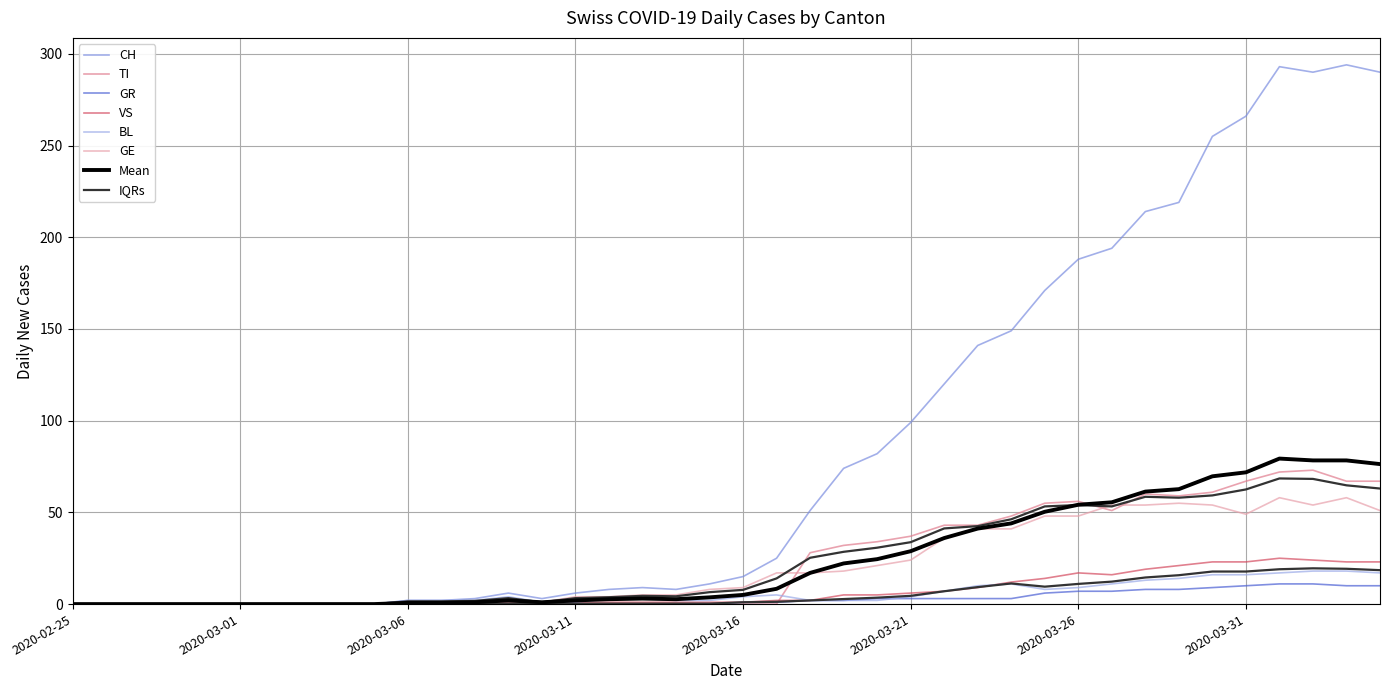

At which category does the chart reach its minimum across all series?

2020-02-25